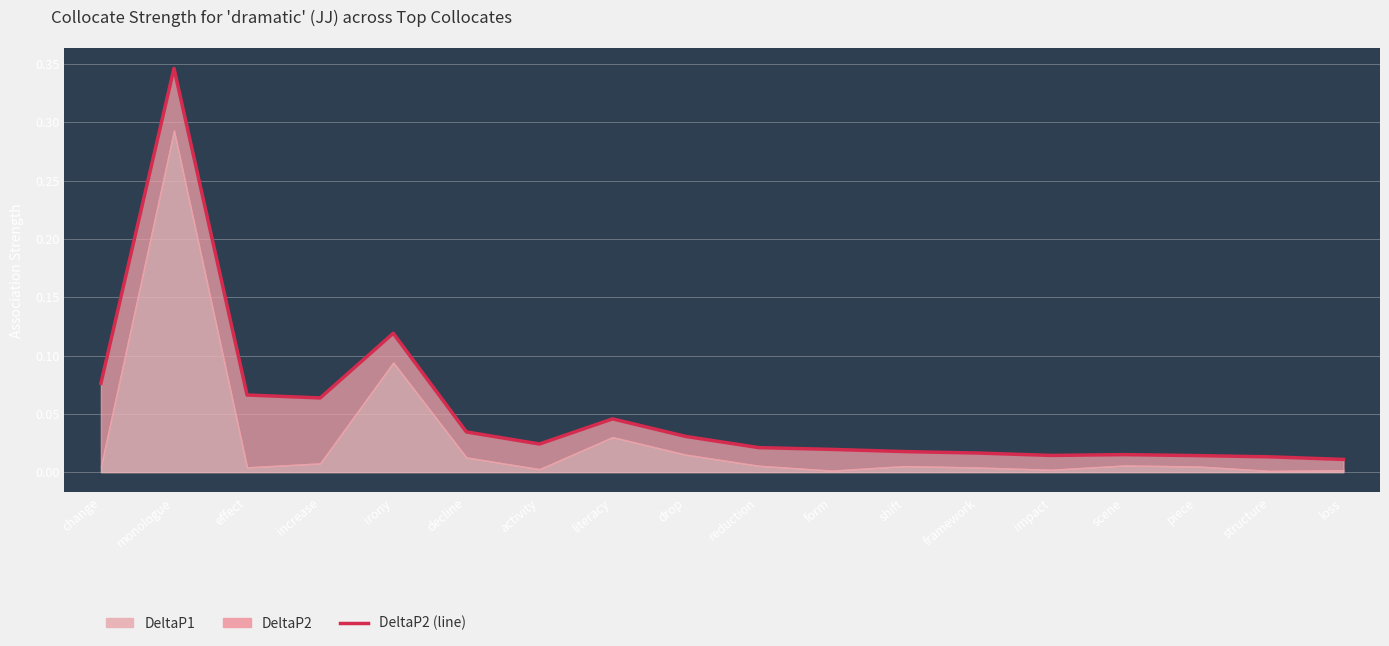

List the labels in order of value, smallest first.

loss, structure, piece, impact, scene, framework, shift, form, reduction, activity, drop, decline, literacy, increase, effect, change, irony, monologue